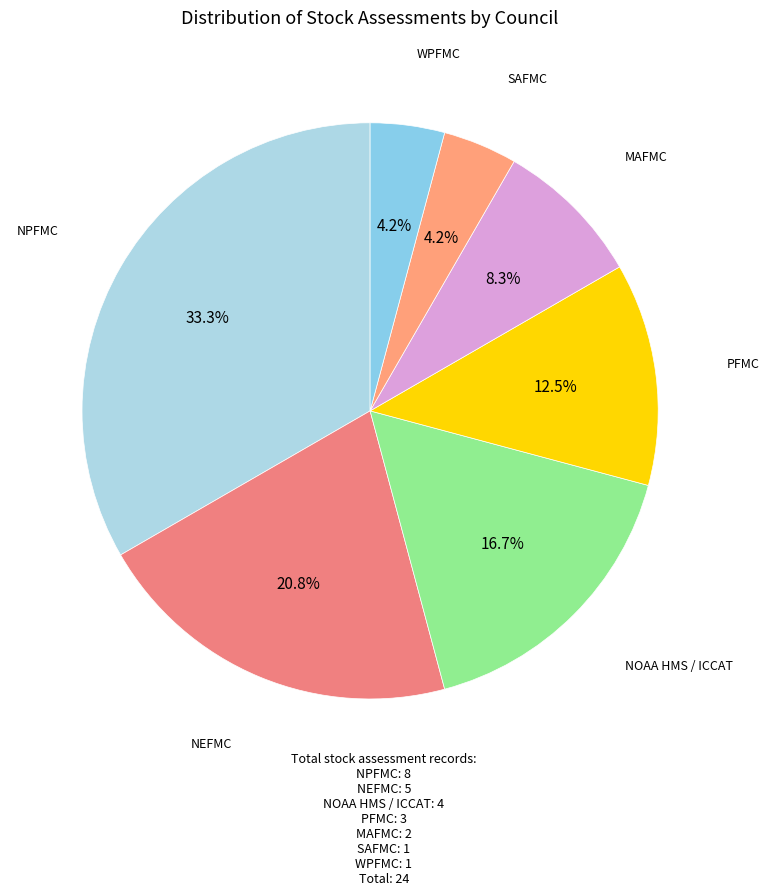

Which has a higher value, NPFMC or NEFMC?

NPFMC